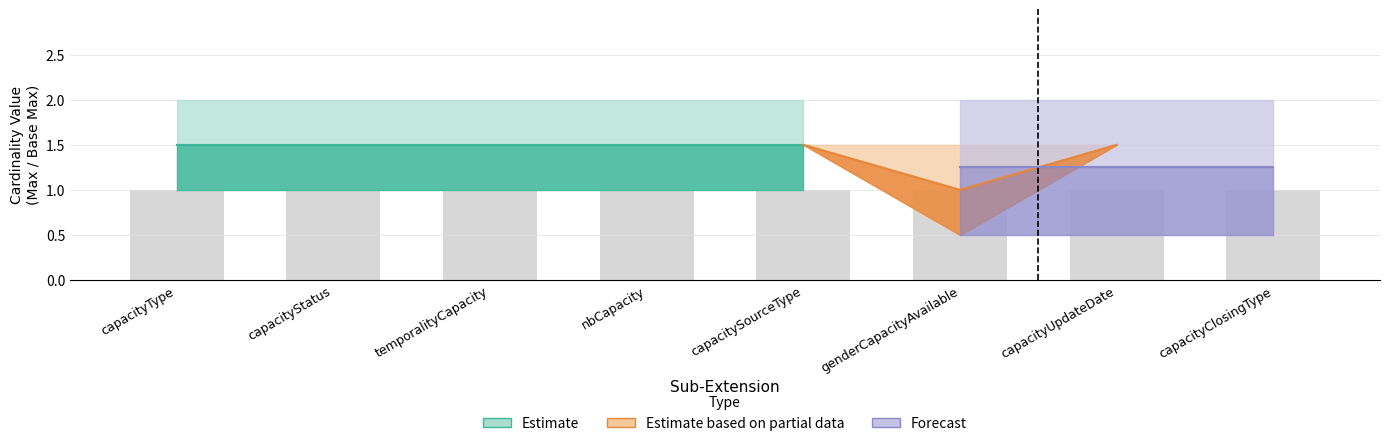

What is the total value across all series at nbCapacity?

3